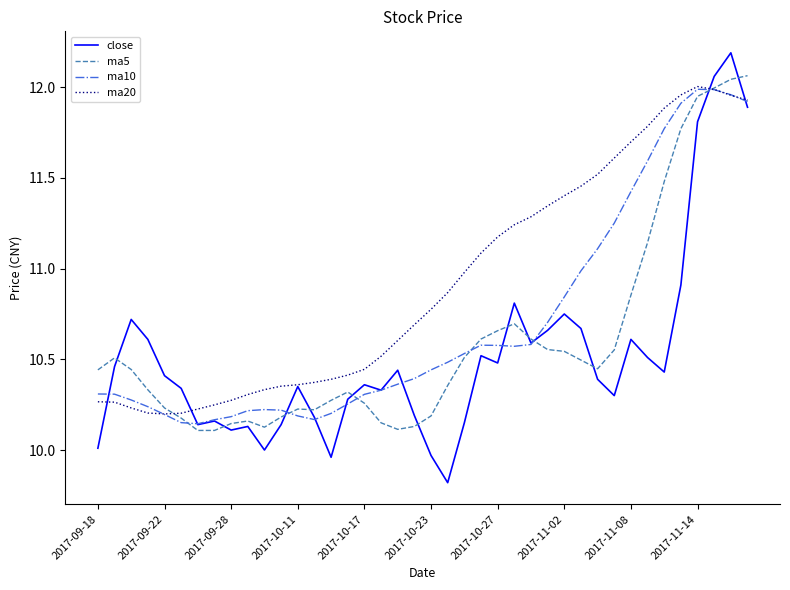

Which series has the widest spread of values?

close